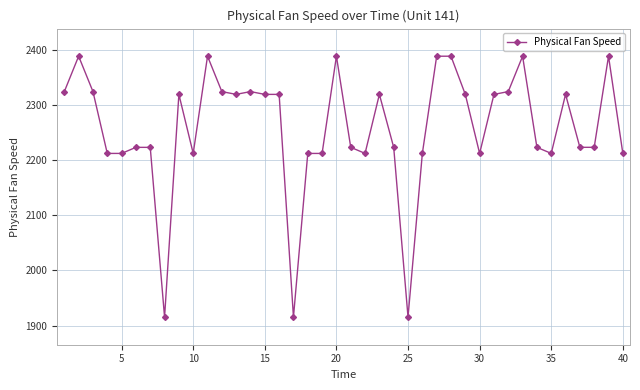

What is the smallest value displayed?

1915.3